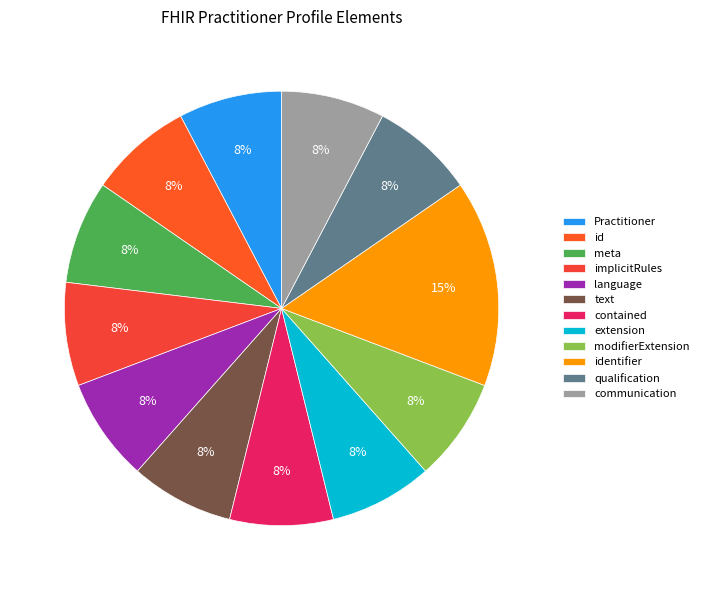

Is it true that Practitioner is 8% of the pie?

True